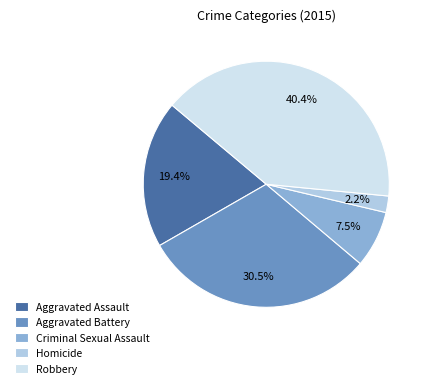

Rank the categories by value from lowest to highest.

Homicide, Criminal Sexual Assault, Aggravated Assault, Aggravated Battery, Robbery